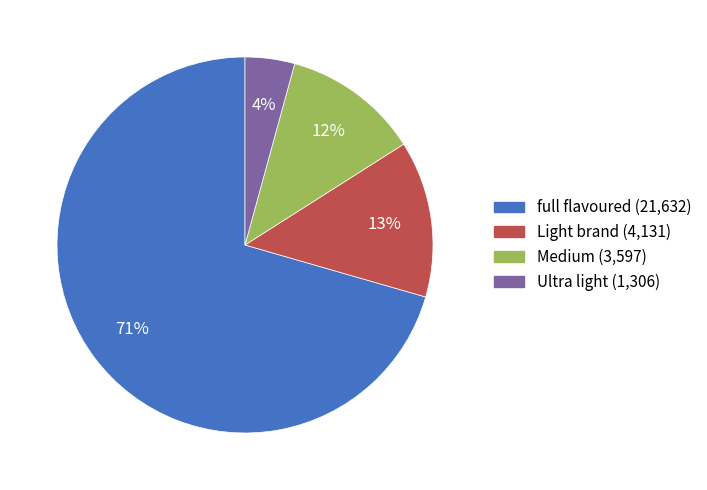

Combined, do Medium and Light brand account for over 50%?

No